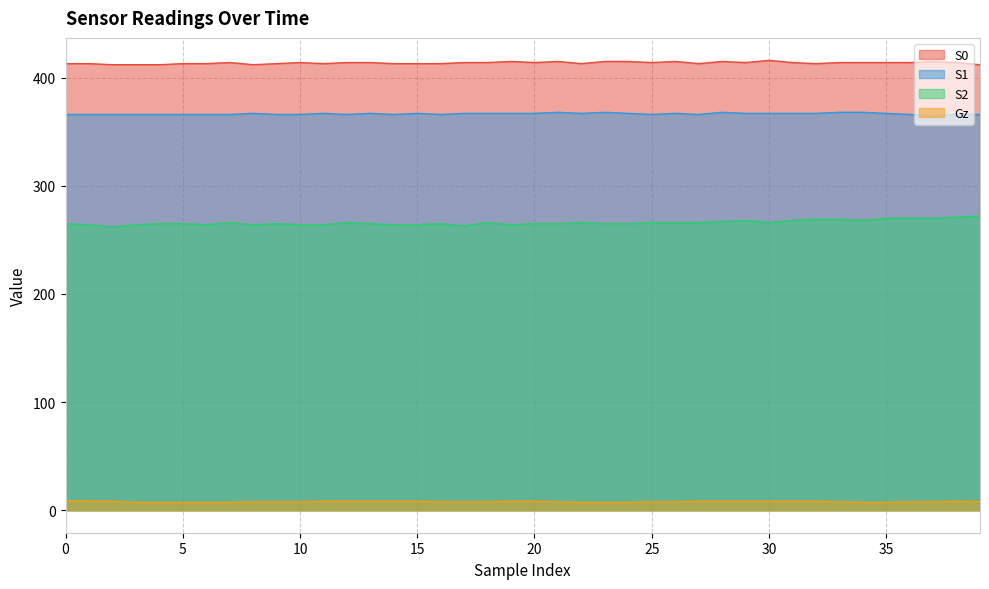

Rank the categories by Gz value from highest to lowest.

0, 1, 2, 11, 12, 13, 14, 15, 19, 20, 27, 28, 29, 30, 31, 32, 38, 8, 9, 10, 16, 17, 18, 21, 25, 26, 33, 36, 37, 39, 3, 4, 5, 6, 7, 22, 23, 24, 34, 35